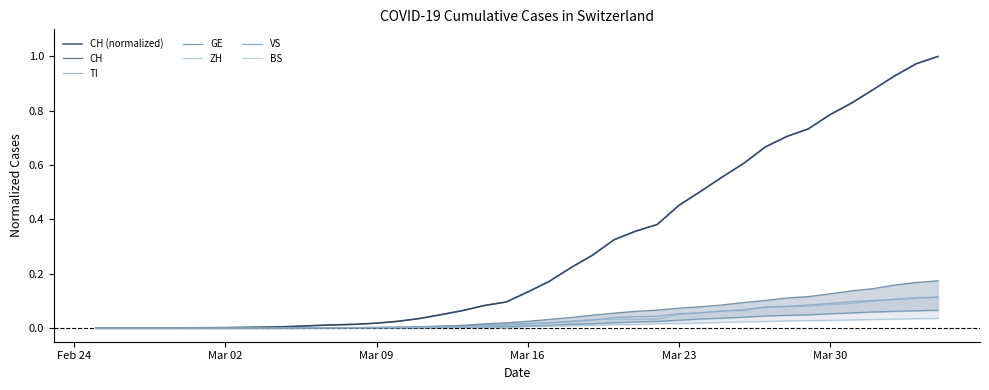

What is the difference between the maximum and minimum values in the TI series?

0.1